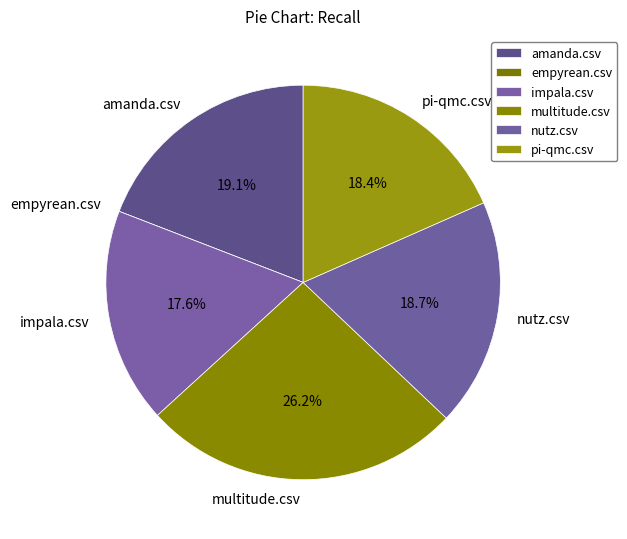

What percentage do multitude.csv and impala.csv together represent?

43.8%